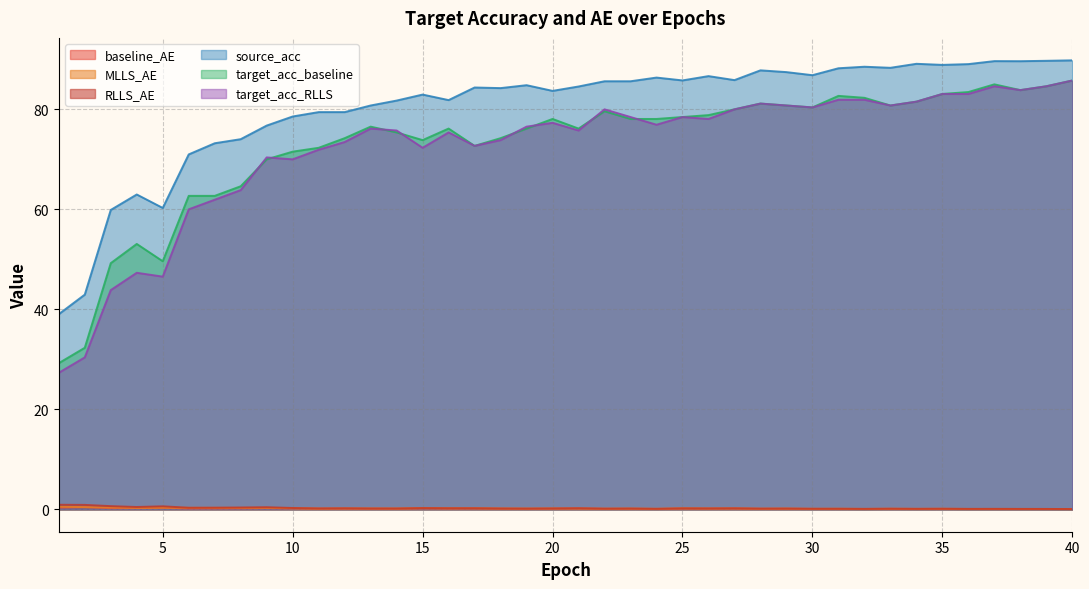

Reading left to right, extract all data points from this chart.

baseline_AE: 1=0.3	2=0.4	3=0.2	4=0.2	5=0.3	6=0.2	7=0.2	8=0.2	9=0.2	10=0.2	11=0.1	12=0.1	13=0.1	14=0.1	15=0.2	16=0.1	17=0.1	18=0.1	19=0.1	20=0.1	21=0.1	22=0.1	23=0.1	24=0.1	25=0.1	26=0.1	27=0.1	28=0.1	29=0.1	30=0.1	31=0.1	32=0.1	33=0.1	34=0.1	35=0.1	36=0.1	37=0.1	38=0.1	39=0.1	40=0.0
MLLS_AE: 1=0.5	2=0.4	3=0.3	4=0.3	5=0.3	6=0.3	7=0.3	8=0.3	9=0.3	10=0.2	11=0.1	12=0.2	13=0.2	14=0.1	15=0.2	16=0.2	17=0.2	18=0.1	19=0.1	20=0.2	21=0.1	22=0.1	23=0.1	24=0.1	25=0.2	26=0.1	27=0.2	28=0.1	29=0.1	30=0.1	31=0.1	32=0.1	33=0.1	34=0.1	35=0.1	36=0.1	37=0.1	38=0.1	39=0.1	40=0.0
RLLS_AE: 1=0.9	2=0.9	3=0.6	4=0.5	5=0.6	6=0.3	7=0.3	8=0.4	9=0.4	10=0.3	11=0.2	12=0.2	13=0.2	14=0.1	15=0.2	16=0.2	17=0.2	18=0.1	19=0.1	20=0.2	21=0.2	22=0.1	23=0.1	24=0.1	25=0.2	26=0.2	27=0.2	28=0.1	29=0.1	30=0.1	31=0.1	32=0.1	33=0.1	34=0.1	35=0.1	36=0.1	37=0.1	38=0.1	39=0.1	40=0.0
source_acc: 1=39.0	2=42.9	3=59.9	4=63.0	5=60.3	6=71.0	7=73.2	8=74.0	9=76.8	10=78.6	11=79.4	12=79.4	13=80.8	14=81.8	15=83.0	16=81.8	17=84.4	18=84.2	19=84.8	20=83.7	21=84.6	22=85.6	23=85.6	24=86.4	25=85.8	26=86.6	27=85.8	28=87.8	29=87.4	30=86.8	31=88.2	32=88.5	33=88.3	34=89.1	35=88.9	36=89.0	37=89.6	38=89.6	39=89.7	40=89.8
target_acc_baseline: 1=29.2	2=32.3	3=49.2	4=53.1	5=49.6	6=62.7	7=62.7	8=64.6	9=70.0	10=71.5	11=72.3	12=74.2	13=76.5	14=75.4	15=73.8	16=76.2	17=72.7	18=74.2	19=76.2	20=78.1	21=76.2	22=79.6	23=78.1	24=78.1	25=78.5	26=78.8	27=80.0	28=81.2	29=80.8	30=80.4	31=82.7	32=82.3	33=80.8	34=81.5	35=83.1	36=83.5	37=85.0	38=83.8	39=84.6	40=85.8
target_acc_RLLS: 1=27.3	2=30.4	3=43.8	4=47.3	5=46.5	6=60.0	7=61.9	8=63.8	9=70.4	10=70.0	11=71.9	12=73.5	13=76.2	14=75.8	15=72.3	16=75.4	17=72.7	18=73.8	19=76.5	20=77.3	21=75.8	22=80.0	23=78.5	24=76.9	25=78.5	26=78.1	27=80.0	28=81.2	29=80.8	30=80.4	31=81.9	32=81.9	33=80.8	34=81.5	35=83.1	36=83.1	37=84.6	38=83.8	39=84.6	40=85.8